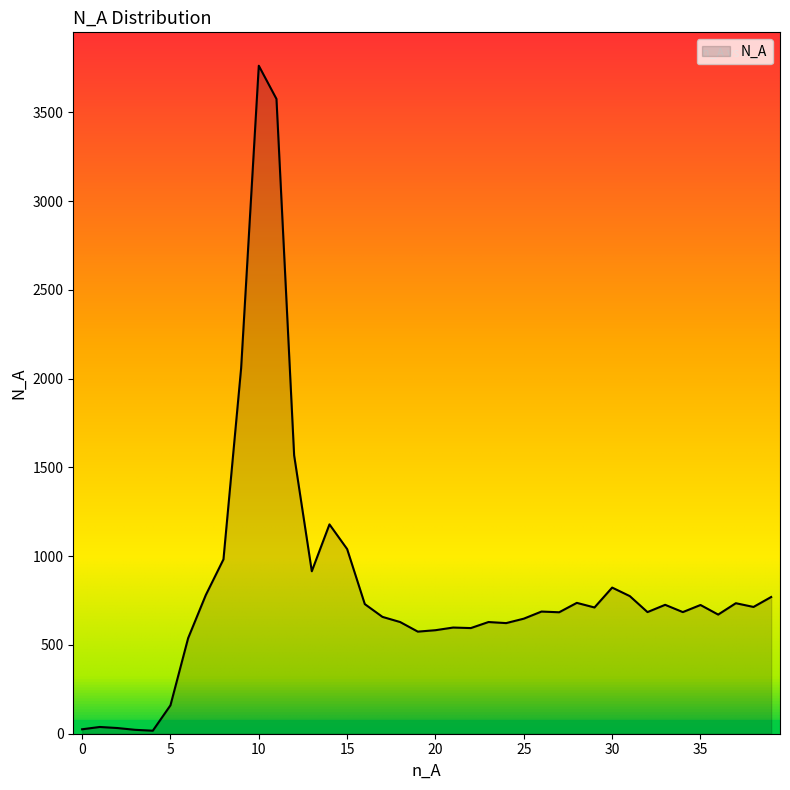

What is the minimum value shown in the chart?

17